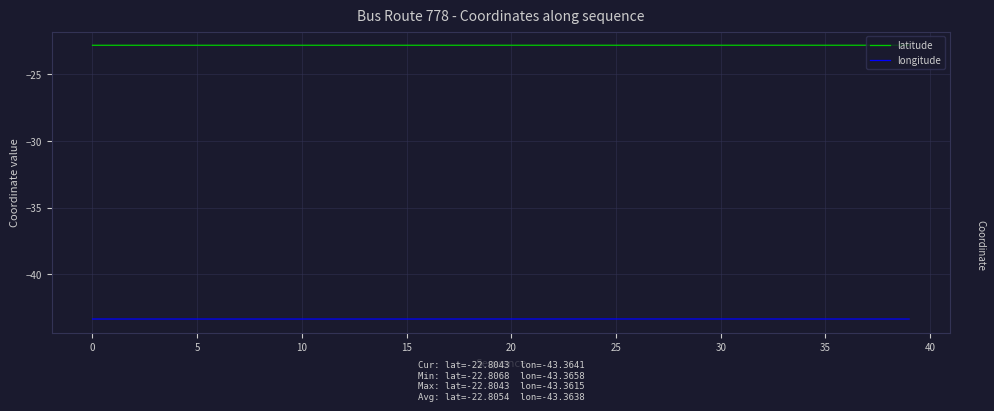

Does the chart have visible grid lines?

Yes